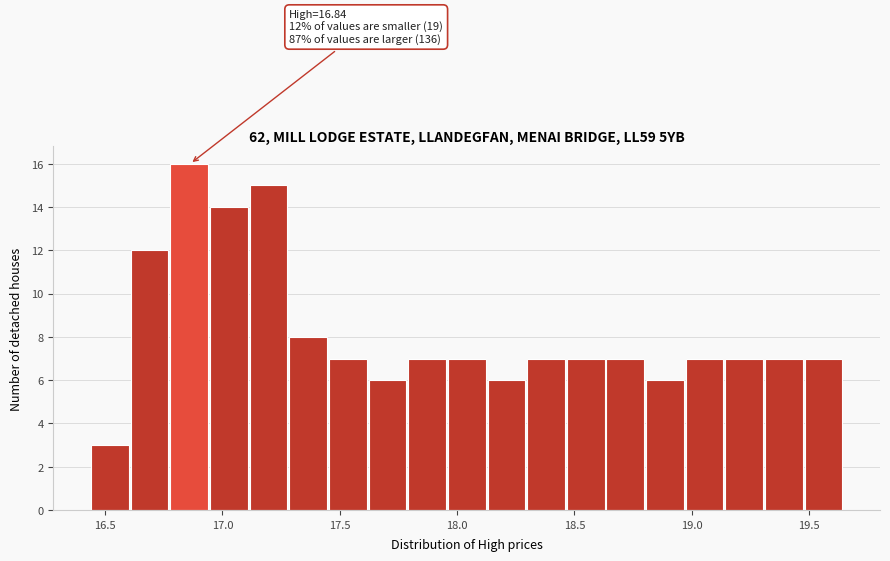

Around what value on the x-axis is the tallest bar? Give the approximate position of its centre, as read against the axis.

16.85